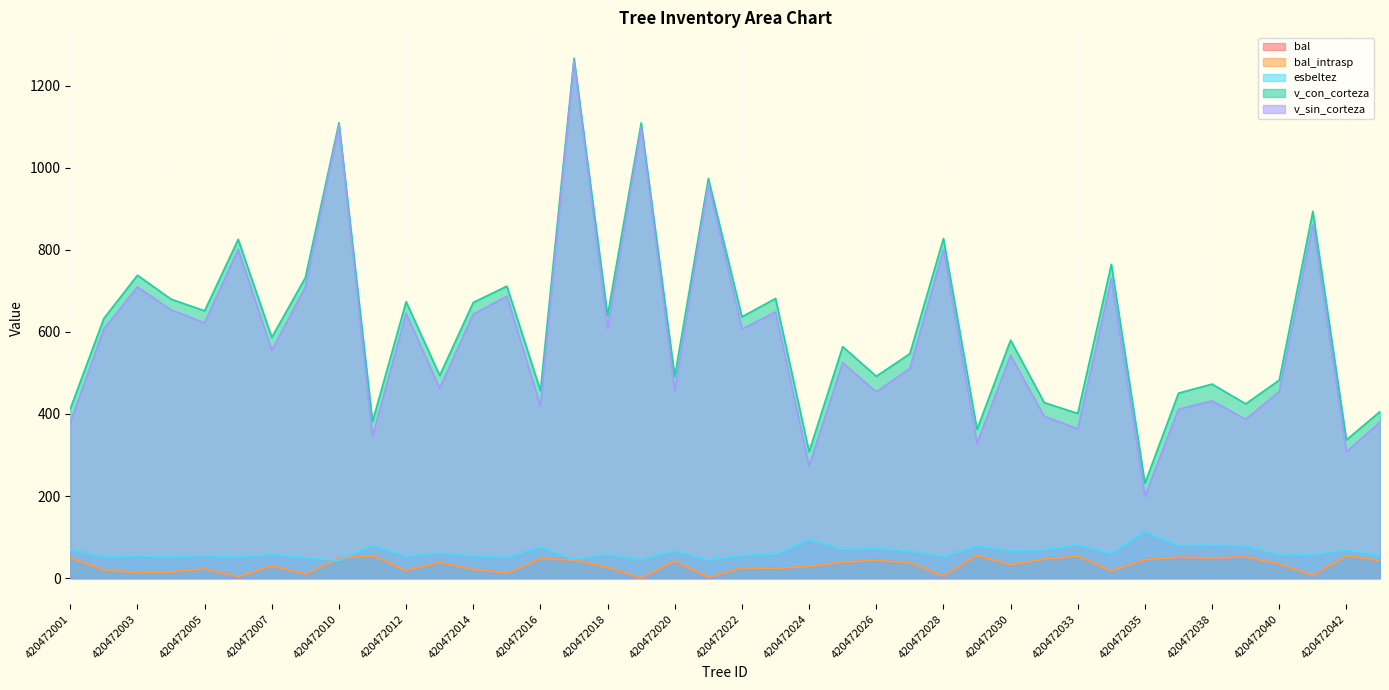

What is the value of the esbeltez point at the 13th from the left?

54.2